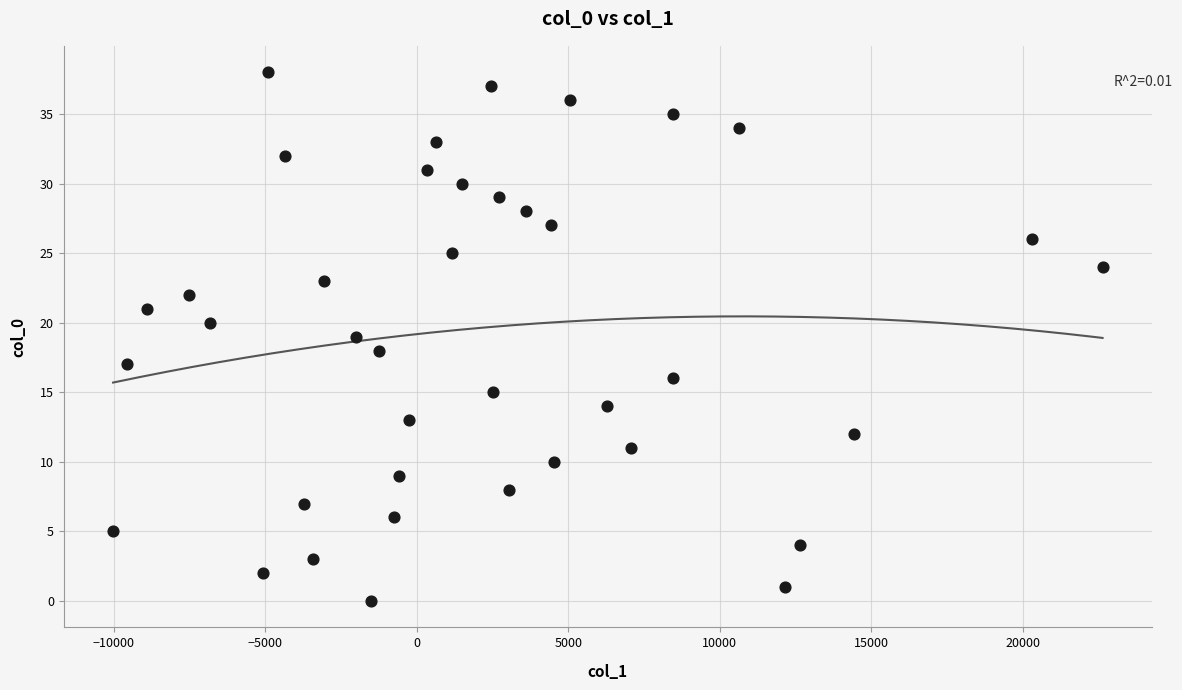

What is the range of Y values (max minus min)?

38